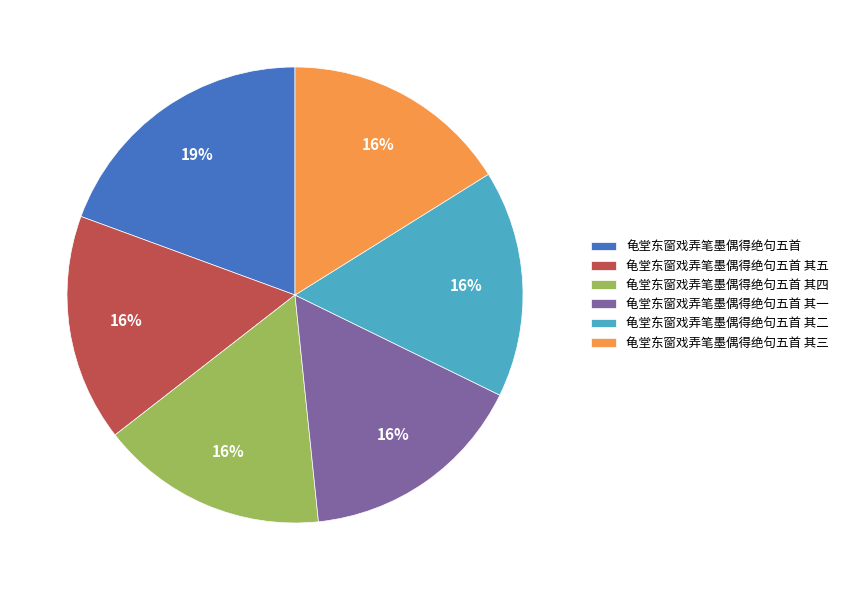

Combined, do 龟堂东窗戏弄笔墨偶得绝句五首 其五 and 龟堂东窗戏弄笔墨偶得绝句五首 account for over 50%?

No